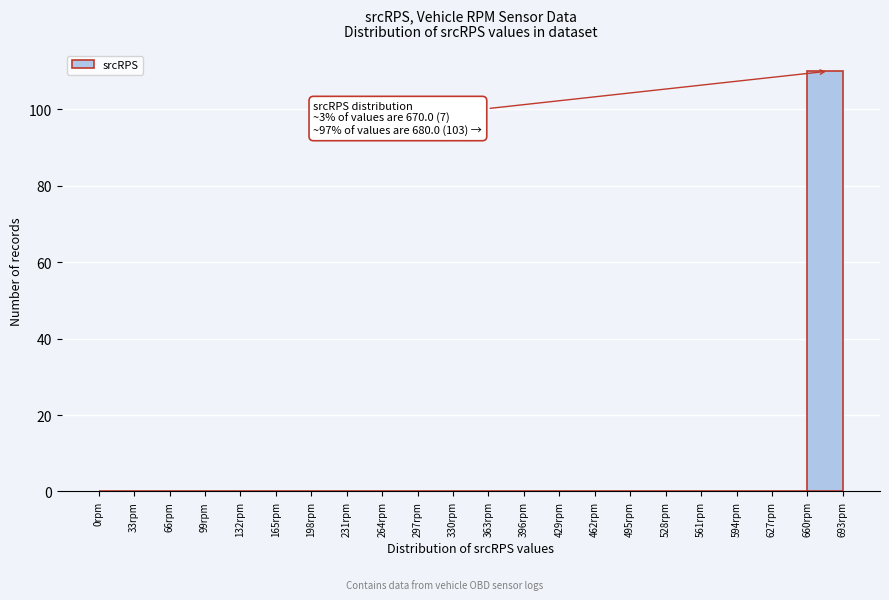

Which range on the x-axis has the tallest bar?

660 to 693